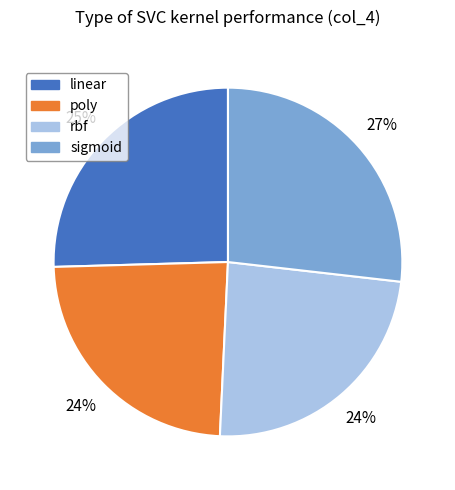

How many segments does this pie chart have?

4